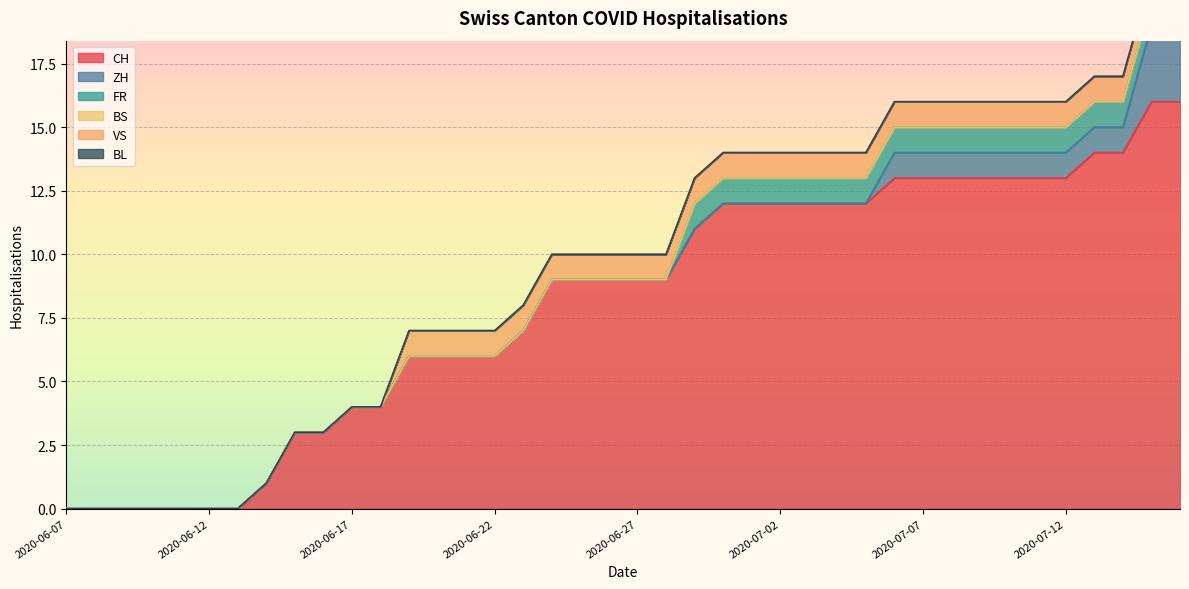

Is it true that CH equals 2 at 2020-06-22?

False